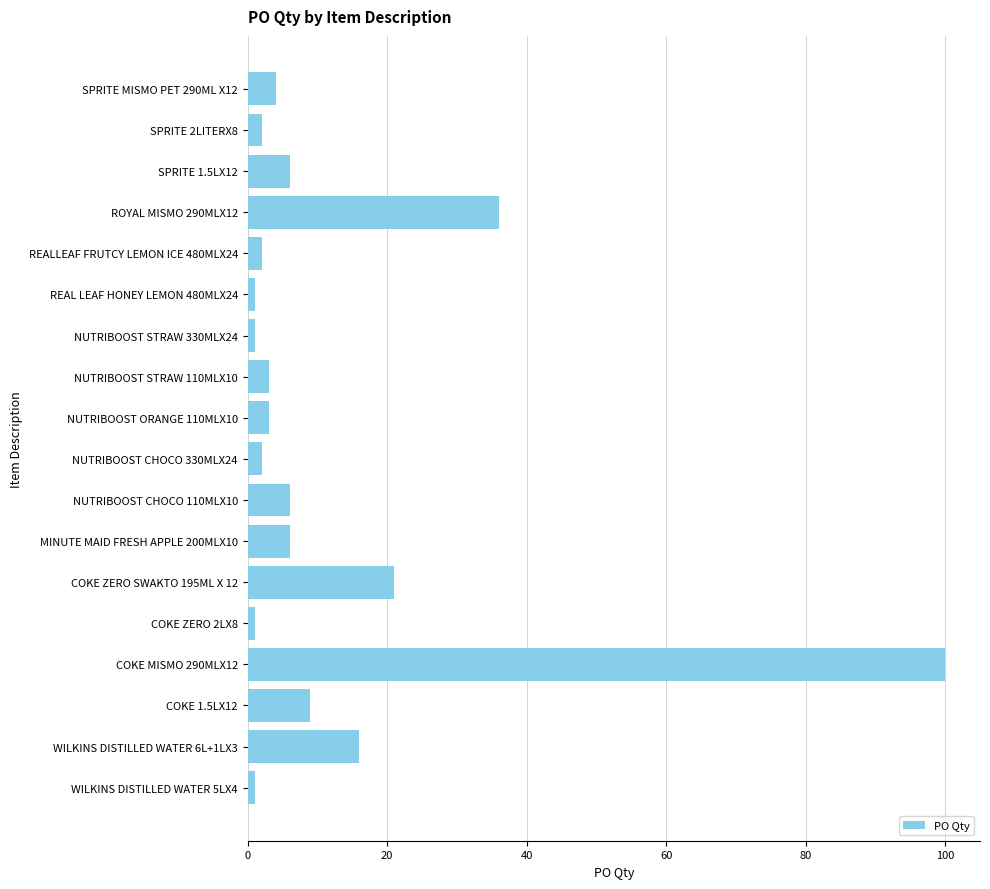

What is the greatest value displayed?

100